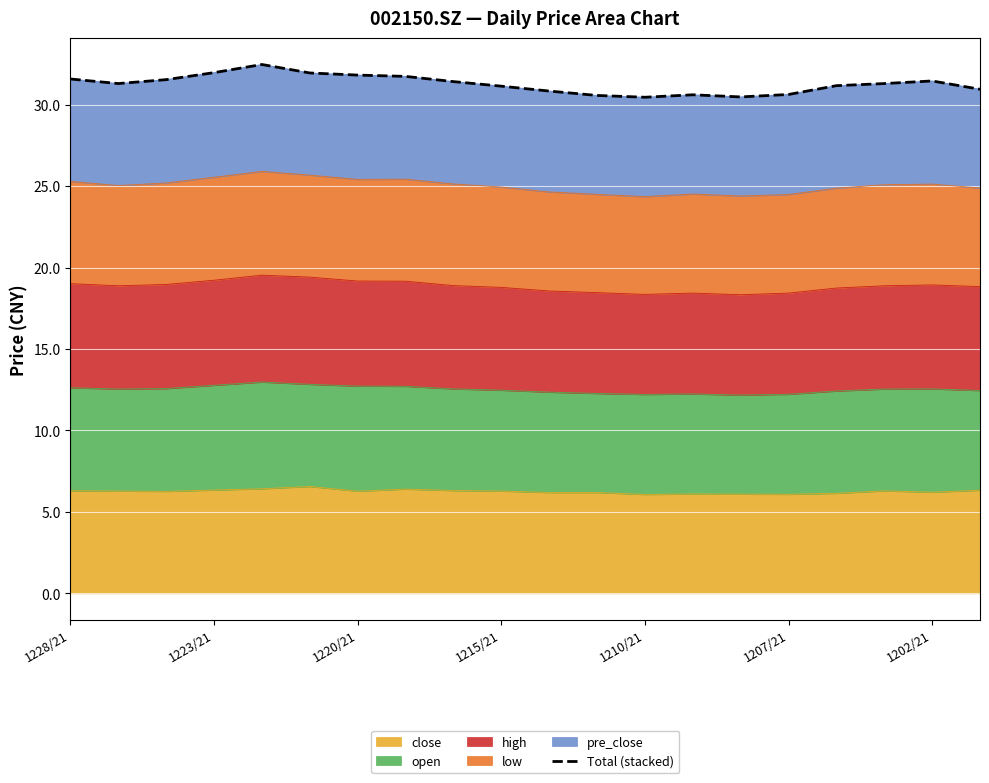

How many data points are less than 31?

7